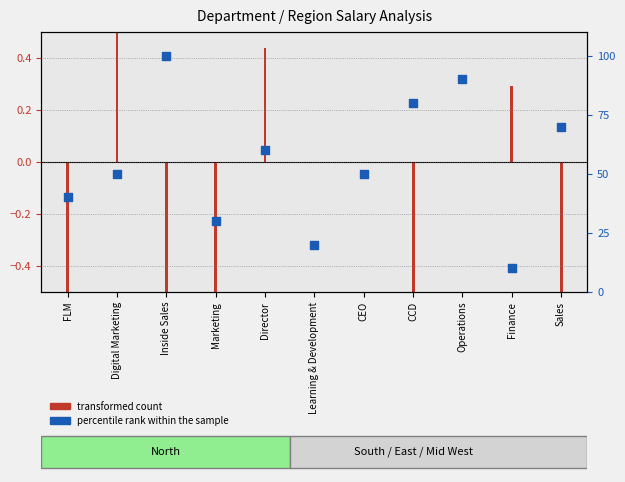

What is the change in value from CEO to CCD?

+30